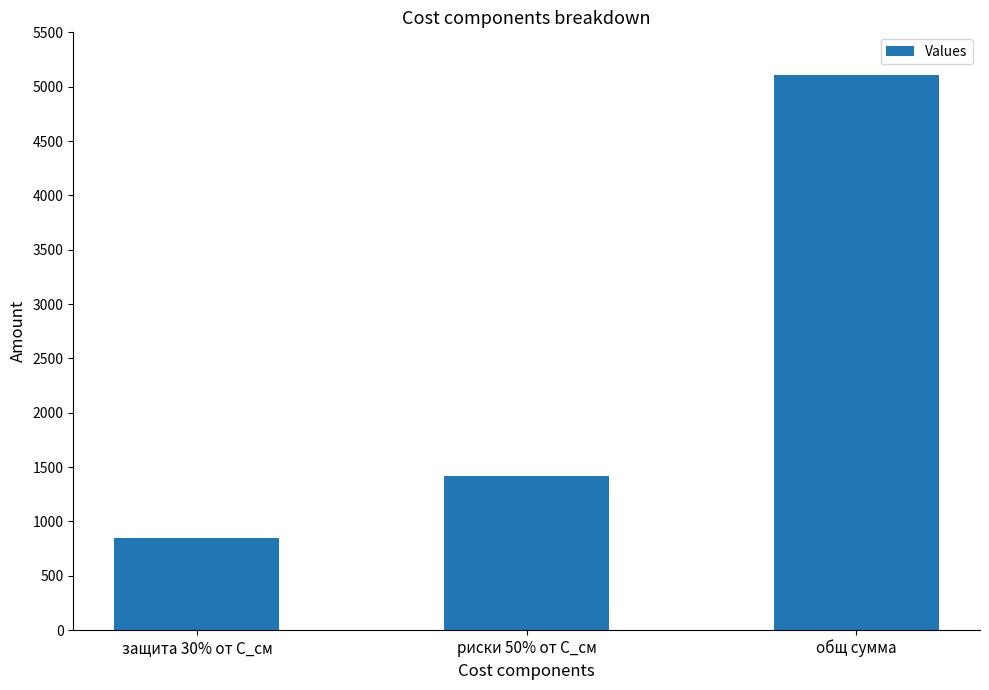

Rank the categories by value from lowest to highest.

защита 30% от С_см, риски 50% от С_см, общ сумма